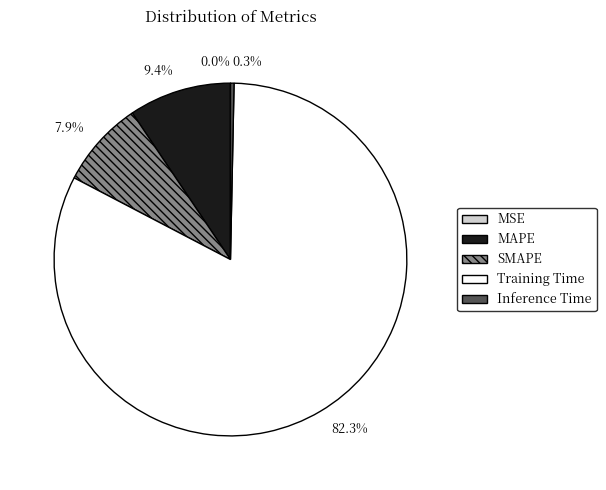

Which category has the biggest portion of the pie?

Training Time